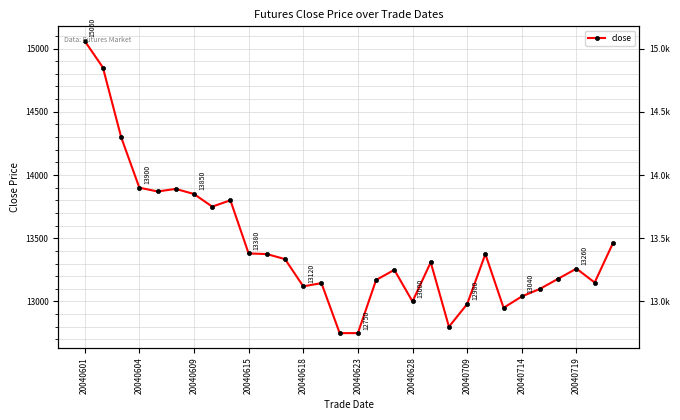

What position from the left is 20040615?

10